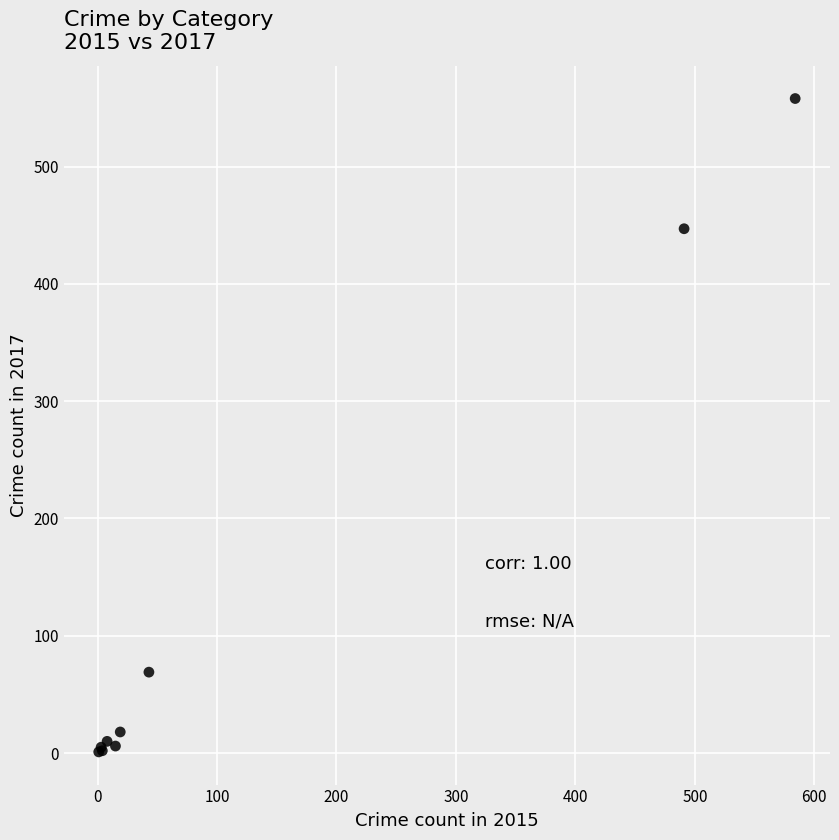

What Y value in the scatter plot is closest to 279?

447